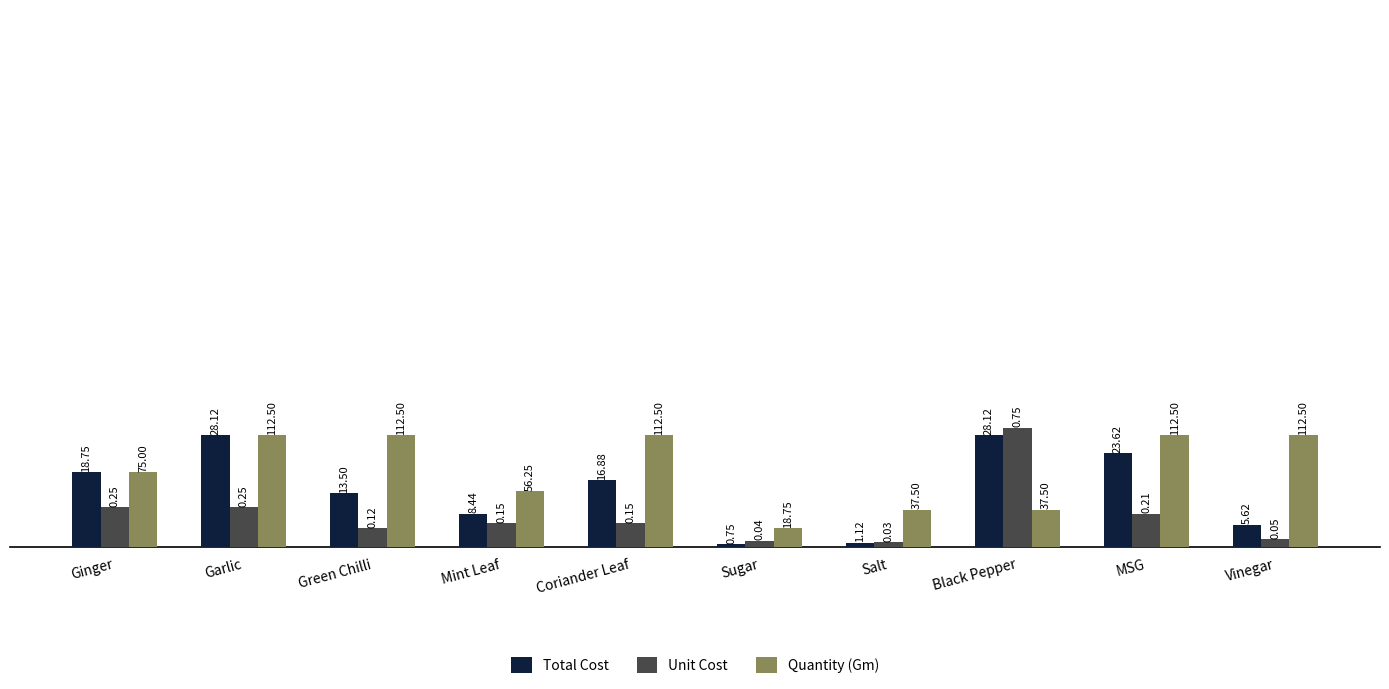

At how many categories does at least one series exceed 18?

7